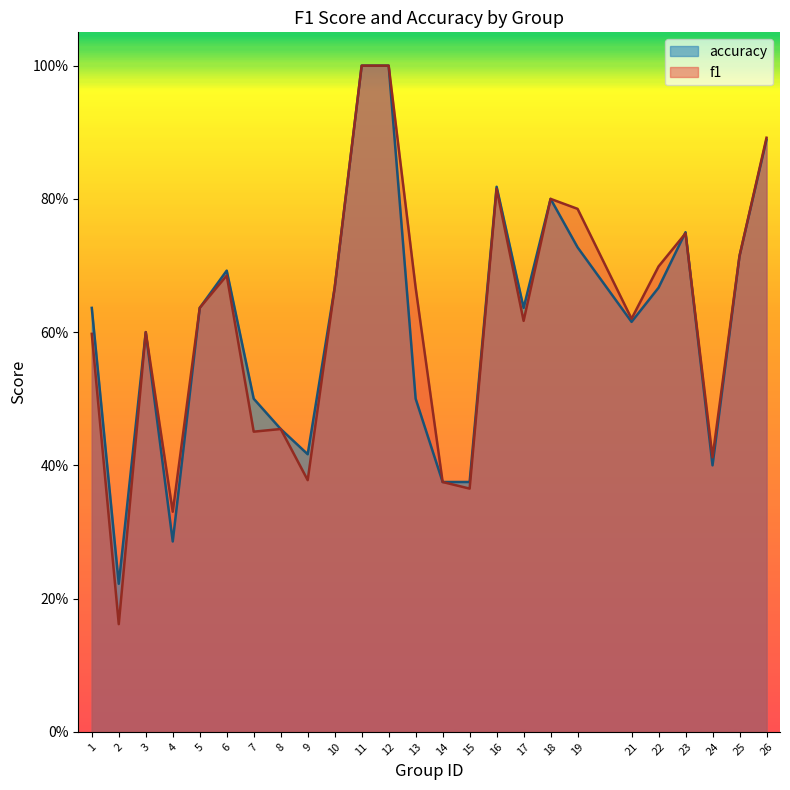

Reading left to right, transcribe all the data shown in this chart.

f1: 1=0.6	2=0.2	3=0.6	4=0.3	5=0.6	6=0.7	7=0.5	8=0.5	9=0.4	10=0.7	11=1.0	12=1.0	13=0.7	14=0.4	15=0.4	16=0.8	17=0.6	18=0.8	19=0.8	21=0.6	22=0.7	23=0.7	24=0.4	25=0.7	26=0.9
accuracy: 1=0.6	2=0.2	3=0.6	4=0.3	5=0.6	6=0.7	7=0.5	8=0.5	9=0.4	10=0.7	11=1.0	12=1.0	13=0.5	14=0.4	15=0.4	16=0.8	17=0.6	18=0.8	19=0.7	21=0.6	22=0.7	23=0.8	24=0.4	25=0.7	26=0.9